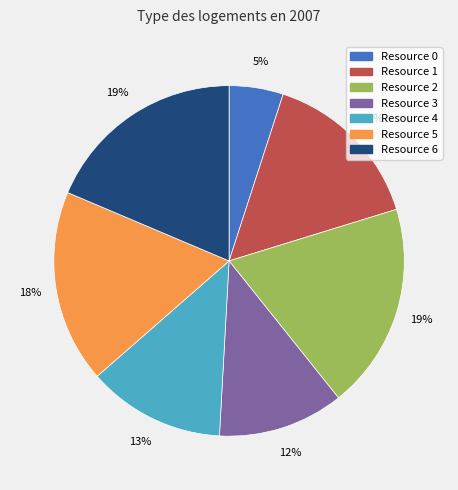

To the nearest percent, what is the difference between the largest and smallest slice percentages?

14%